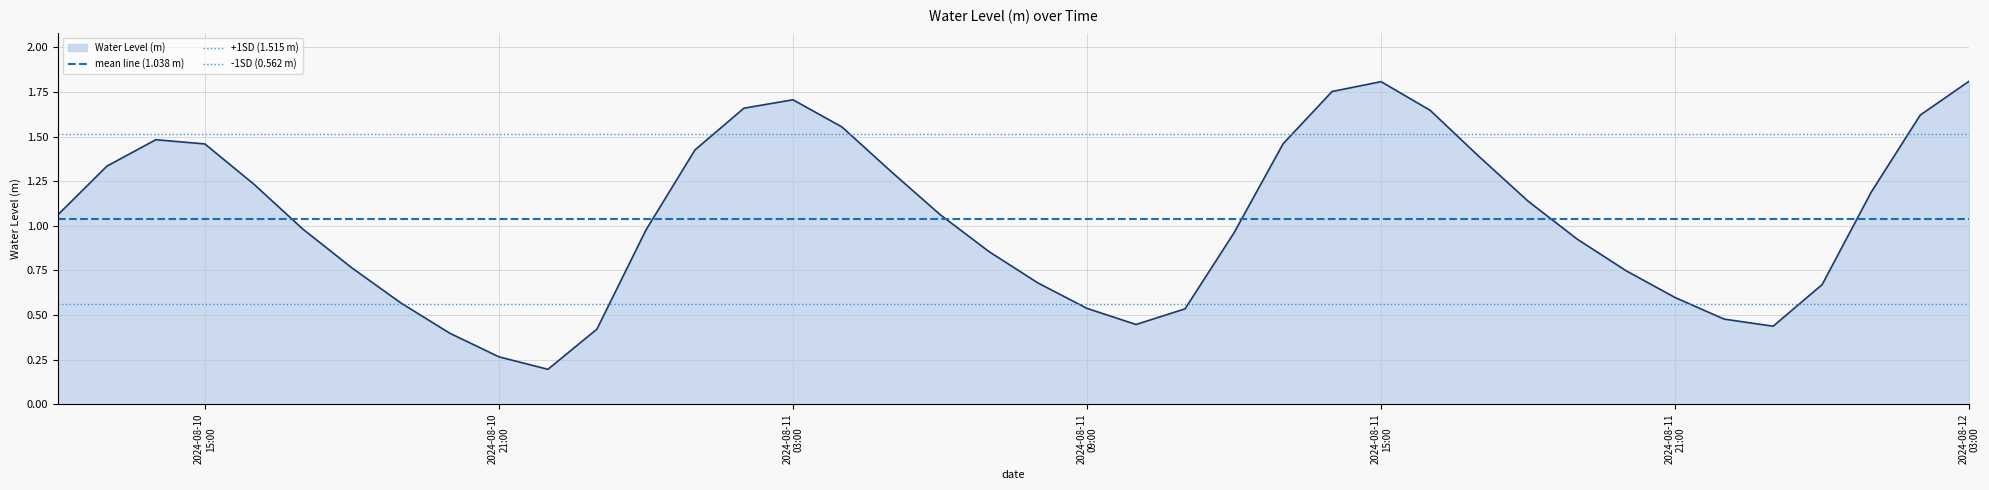

Does the chart display data point markers on the line(s)?

No